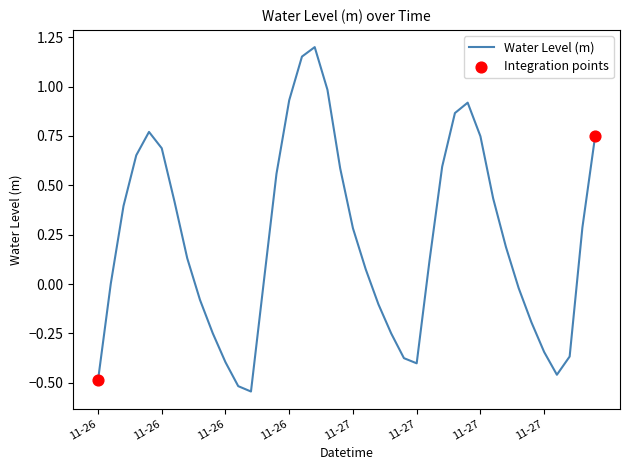

What is the difference between the maximum and minimum values?

1.7